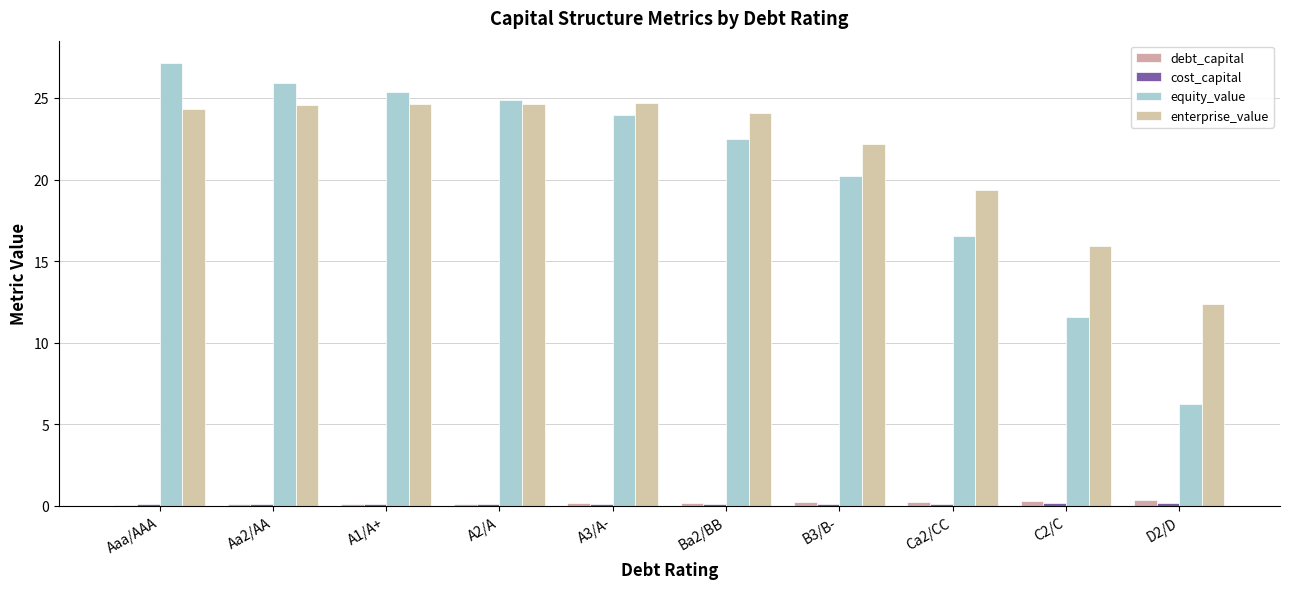

The value of debt_capital at Ca2/CC is 0.2. True or false?

True